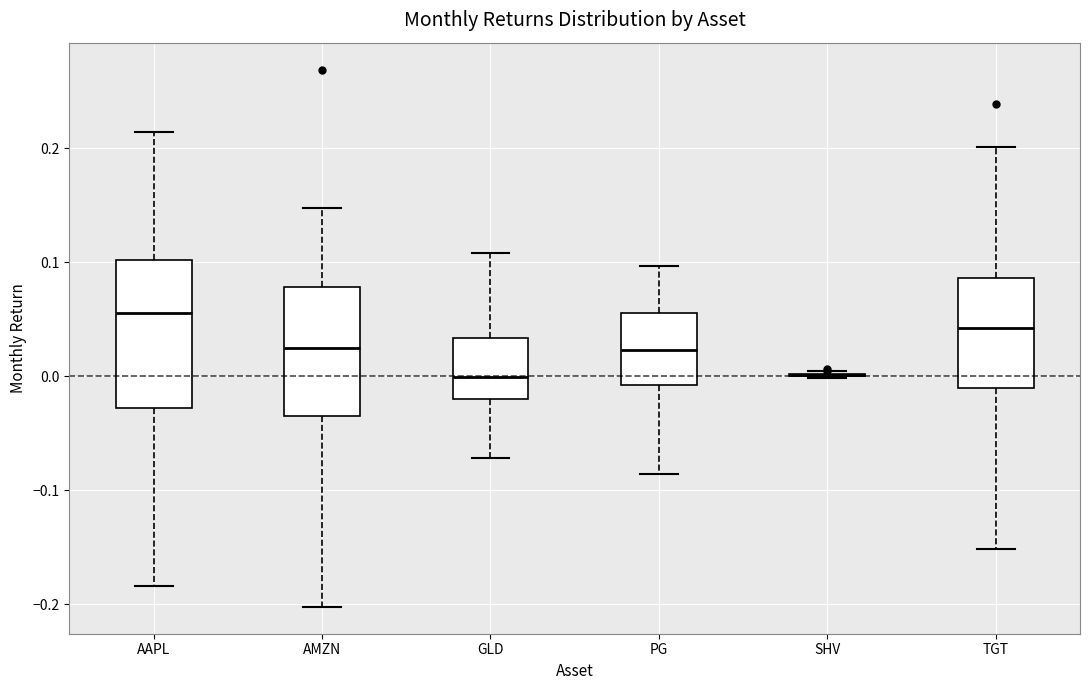

Reading left to right, read every box against the y-axis: the position of its median line, the range the box covers, and the ends of its whiskers. The values are not printed on the chart, so give them approximately, as read against the axis.

AAPL: median 0.06, box -0.03 to 0.10, whiskers -0.18 to 0.21
AMZN: median 0.02, box -0.03 to 0.08, whiskers -0.20 to 0.15
GLD: median 0.00, box -0.02 to 0.03, whiskers -0.07 to 0.11
PG: median 0.02, box -0.01 to 0.06, whiskers -0.09 to 0.10
SHV: box collapsed to a line at 0.00, whiskers 0.00 to 0.00
TGT: median 0.04, box -0.01 to 0.09, whiskers -0.15 to 0.20